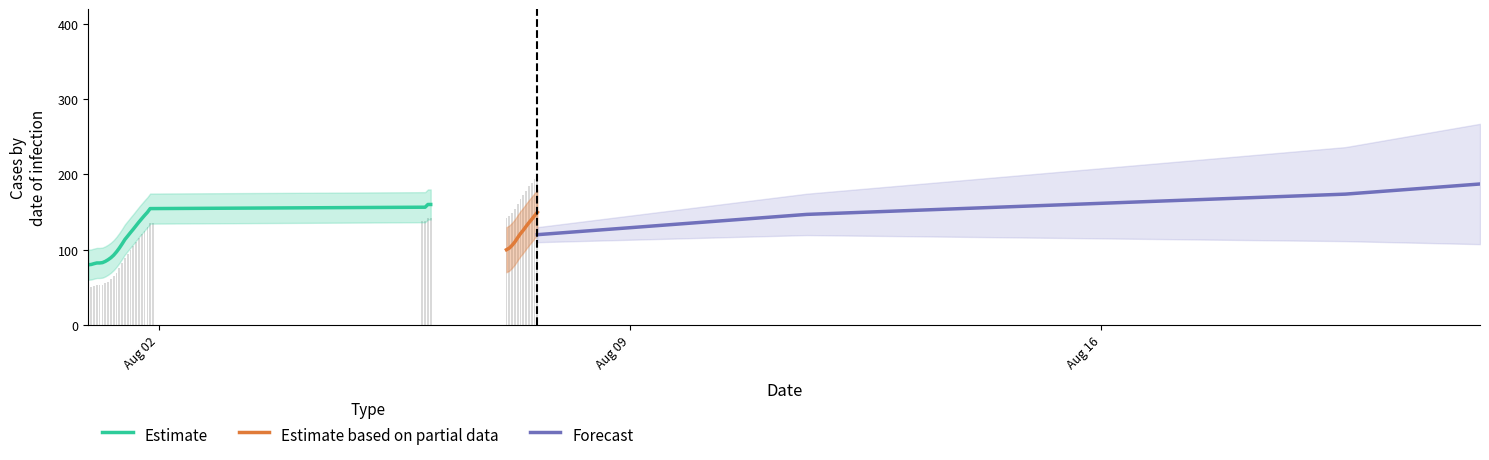

What is the difference between the maximum and second lowest values?

149.5